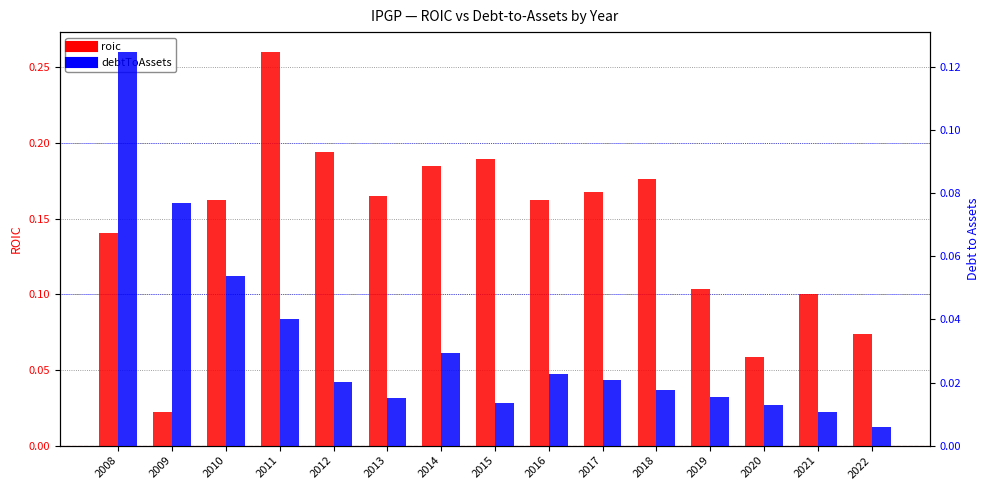

True or false: debtToAssets has a value of 0.1 at 2009.

True